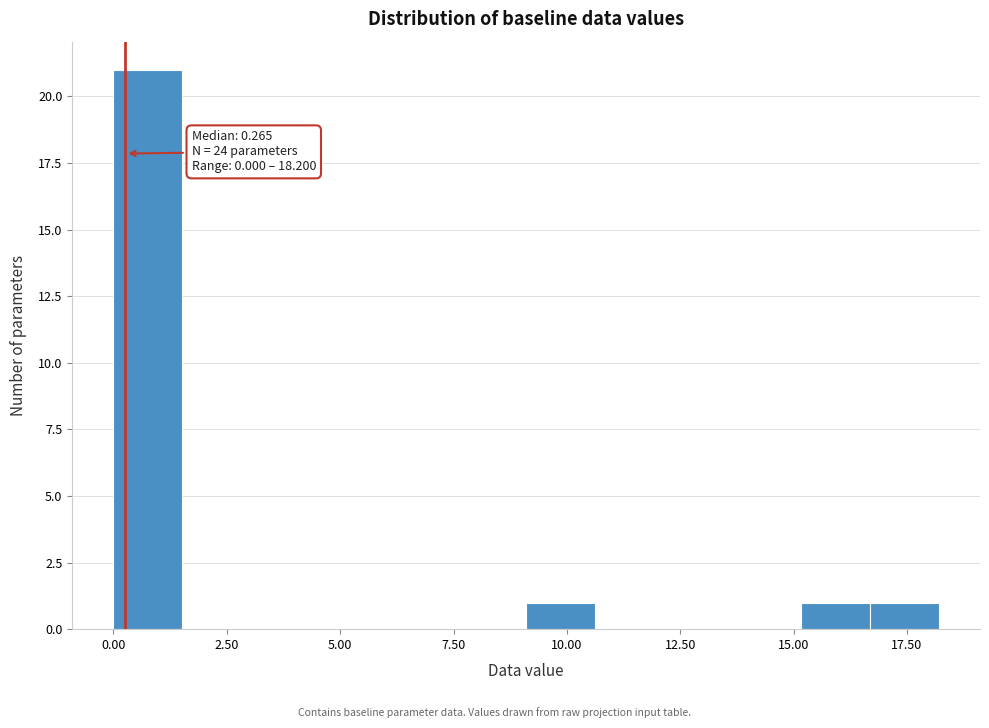

Read against the x-axis, roughly where is the centre of the tallest bar?

1.0